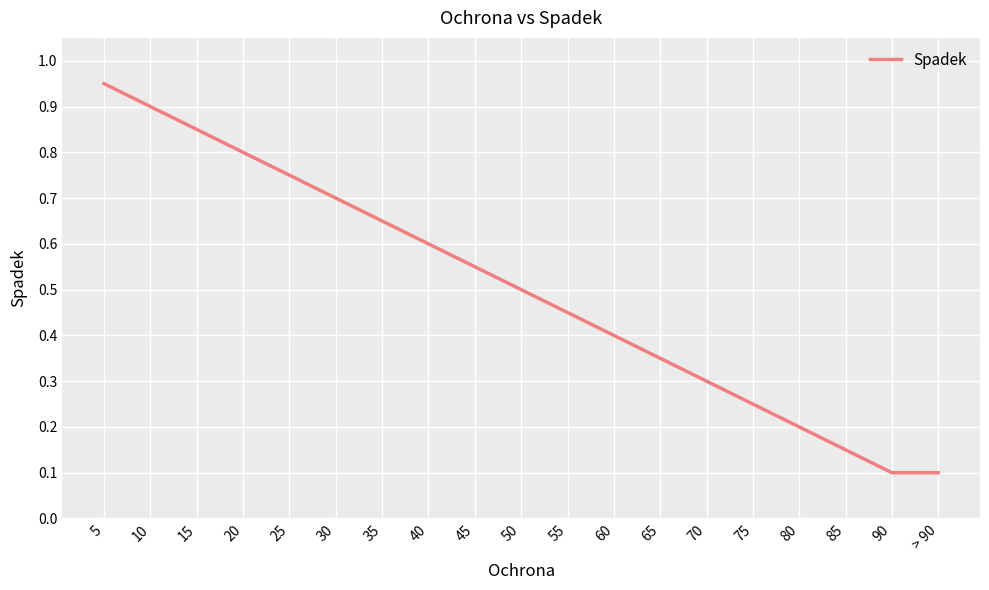

True or false: there are more than 1 points higher than both neighbors.

False